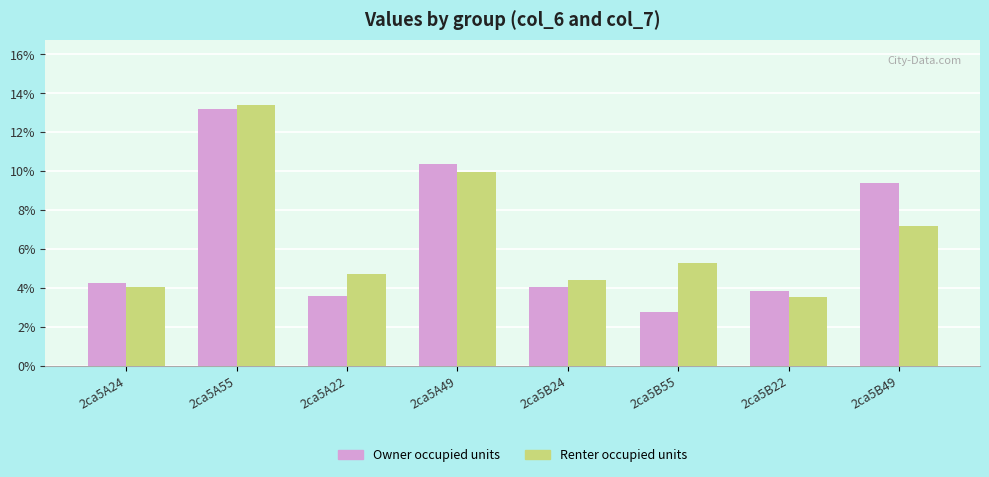

At which label is Owner occupied units closest to 7?

2ca5B49